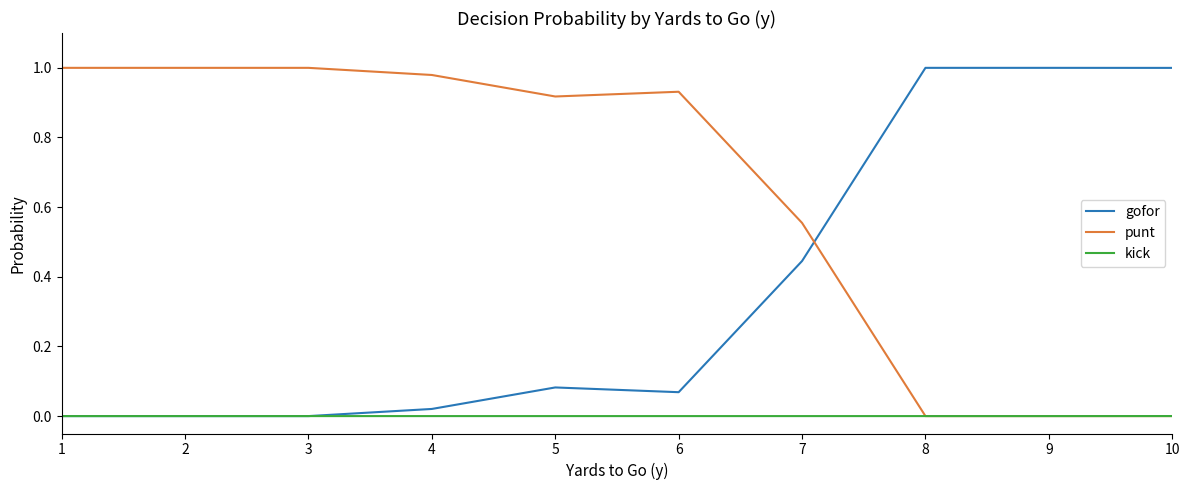

Does the chart display data point markers on the line(s)?

No